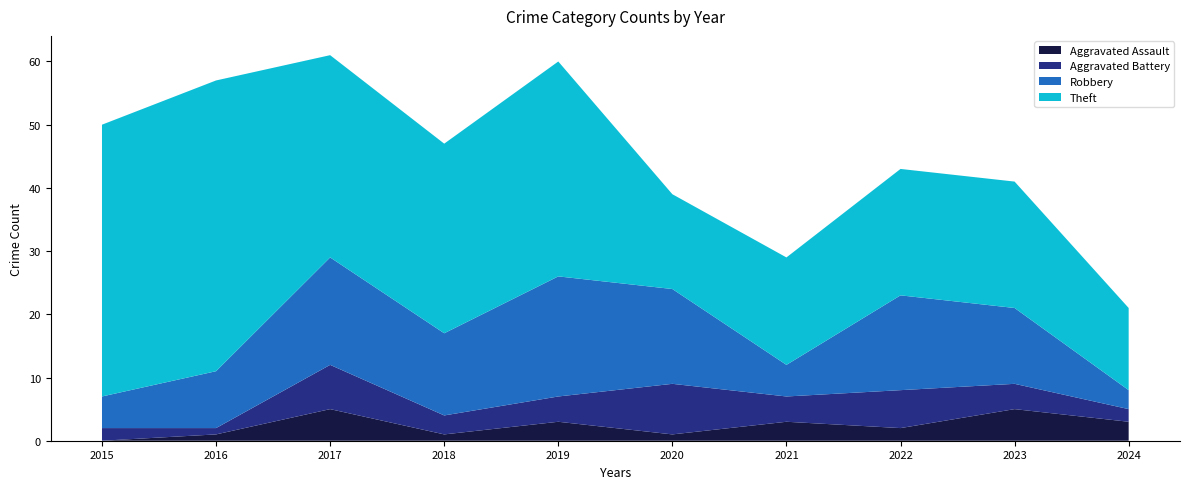

Reading left to right, what are all the values shown in this chart?

Aggravated Assault: 0	1	5	1	3	1	3	2	5	3
Aggravated Battery: 2	1	7	3	4	8	4	6	4	2
Robbery: 5	9	17	13	19	15	5	15	12	3
Theft: 43	46	32	30	34	15	17	20	20	13